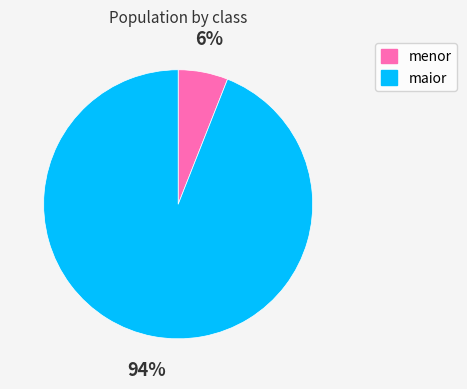

Rank the categories by value from highest to lowest.

maior, menor